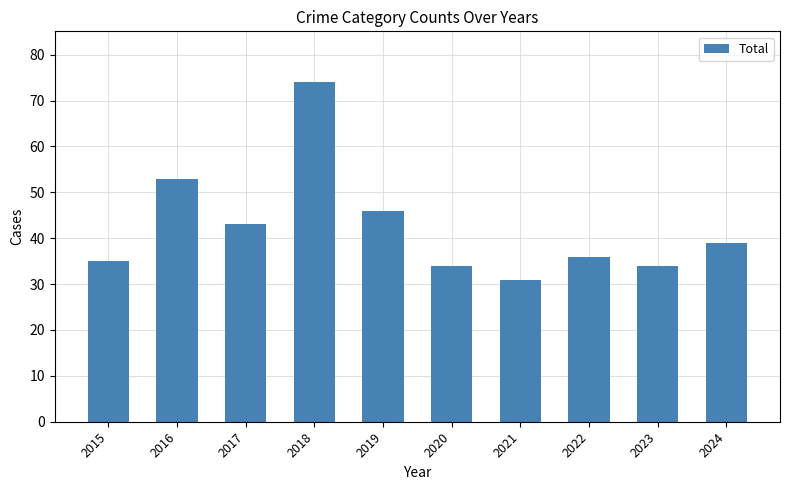

What is the difference between the second highest and second lowest values?

19